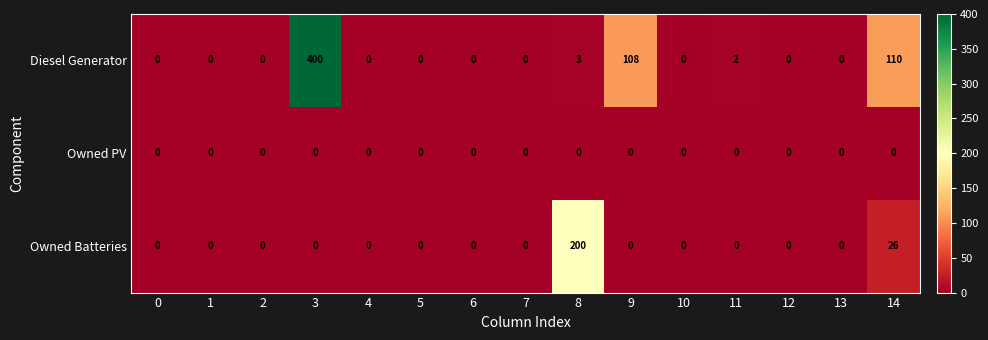

At which category is the sum across all series the highest?

3